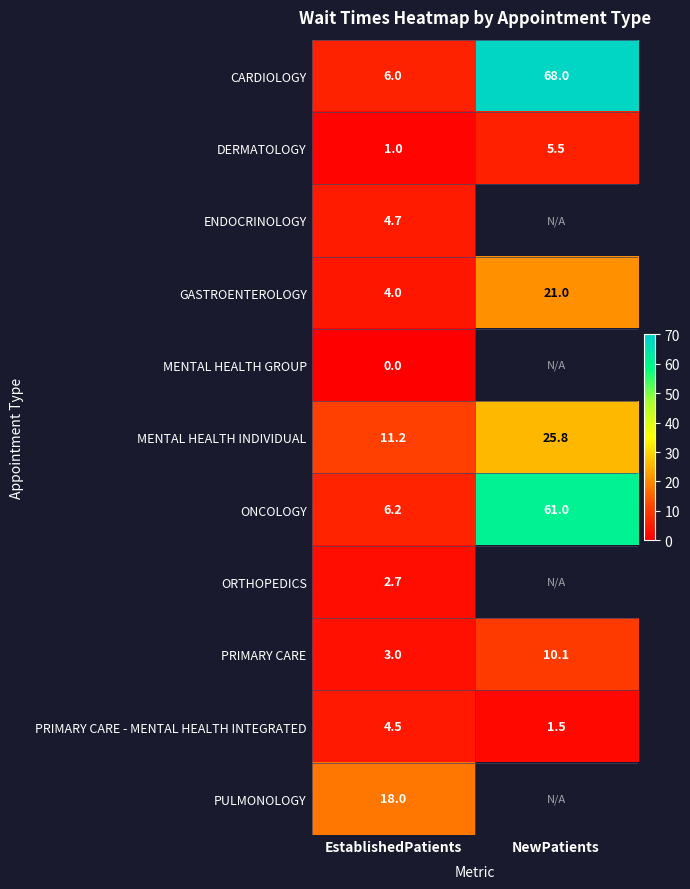

How many data points in MENTAL HEALTH INDIVIDUAL are above 25?

1